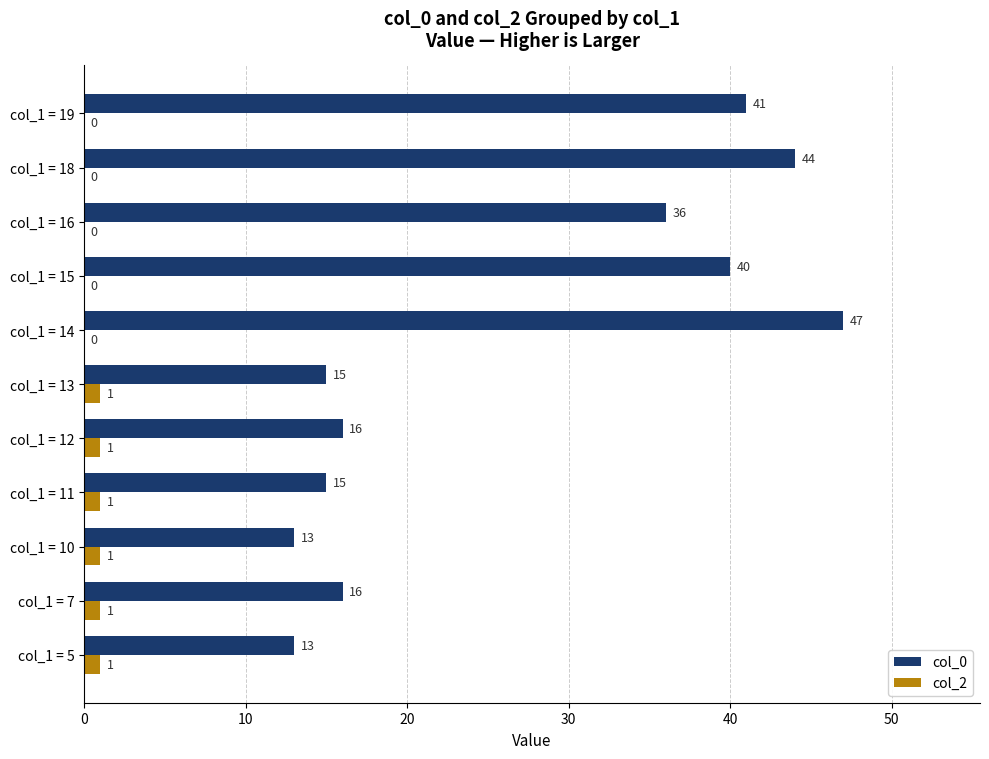

What is the sum of all col_0 values?

296